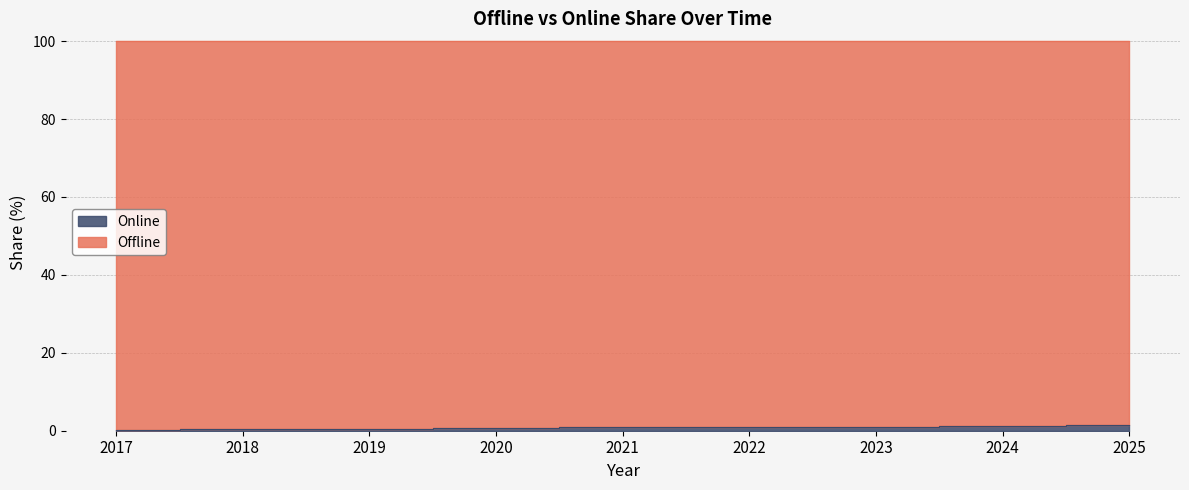

What is the smallest value displayed?

0.2